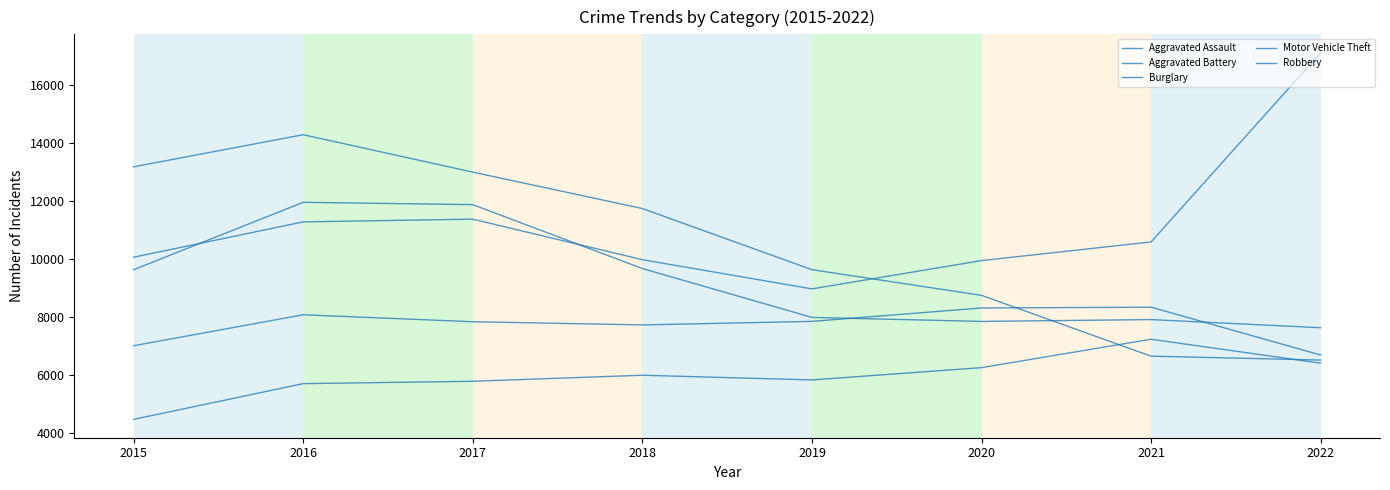

Does the chart have visible grid lines?

No